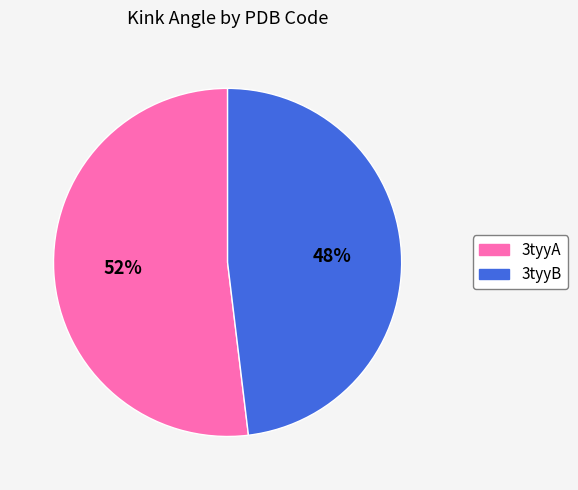

Combined, do 3tyyB and 3tyyA account for over 50%?

Yes